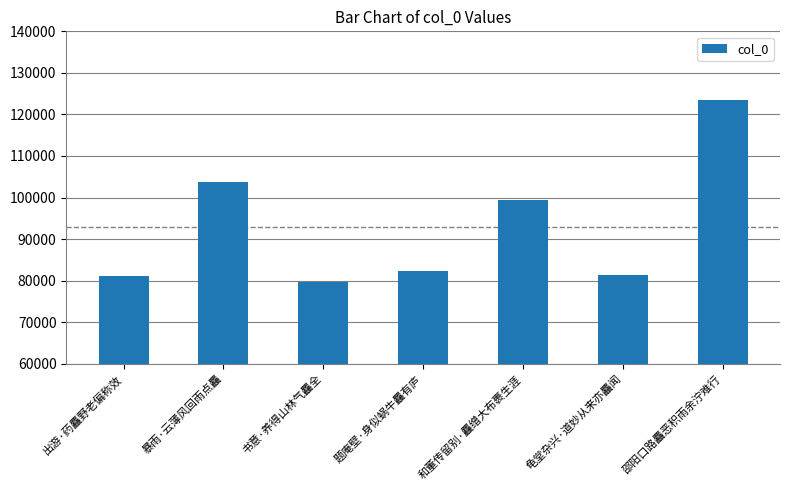

What is the maximum value shown in the chart?

123419